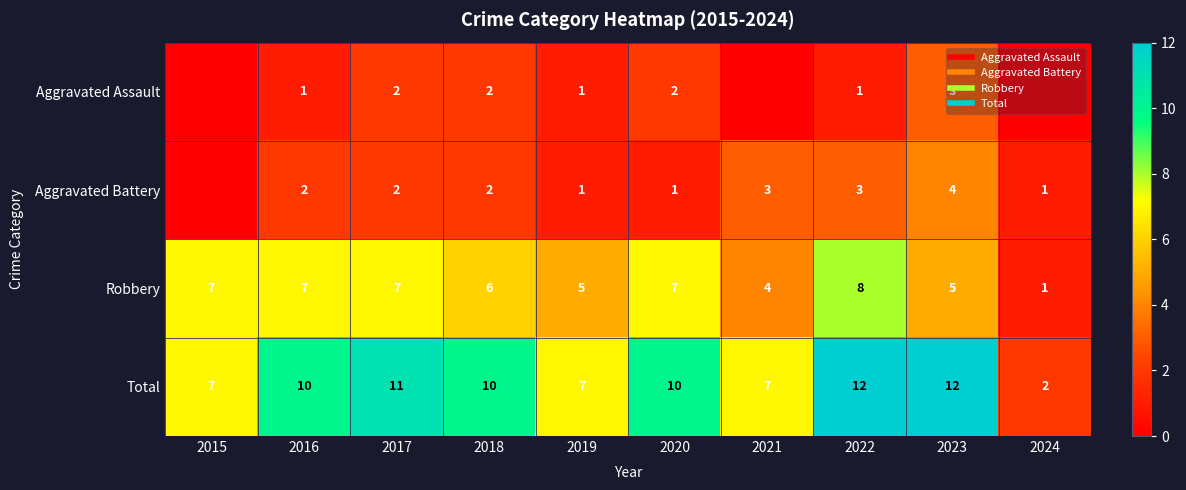

How many values in the Aggravated Assault series exceed 1?

4